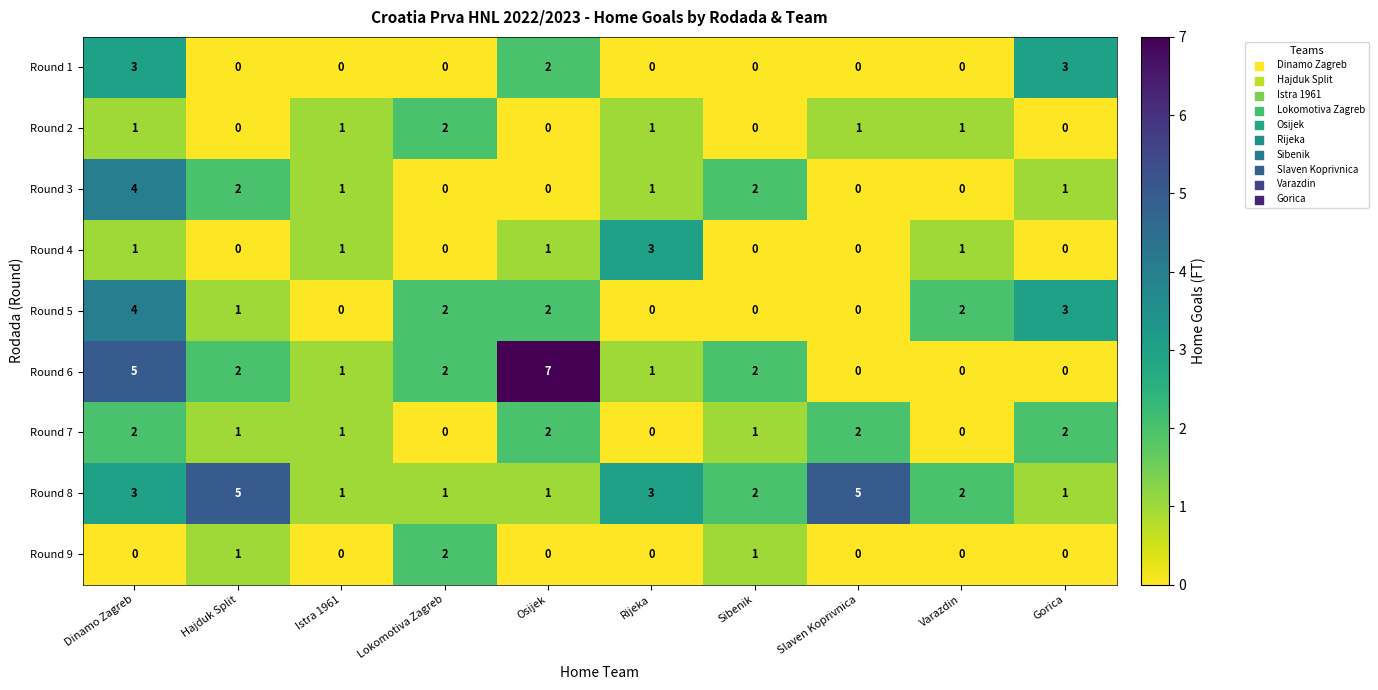

What is the sum of all Round 8 values?

24